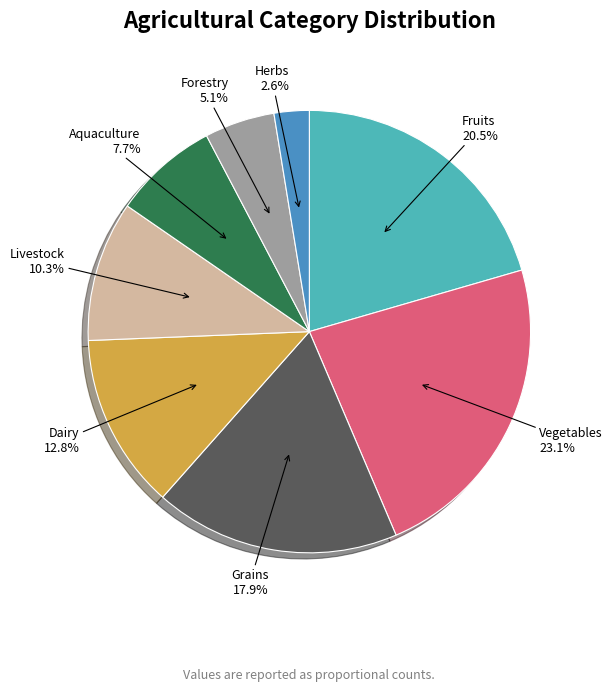

To the nearest percent, what is the combined percentage of Aquaculture and Vegetables?

31%